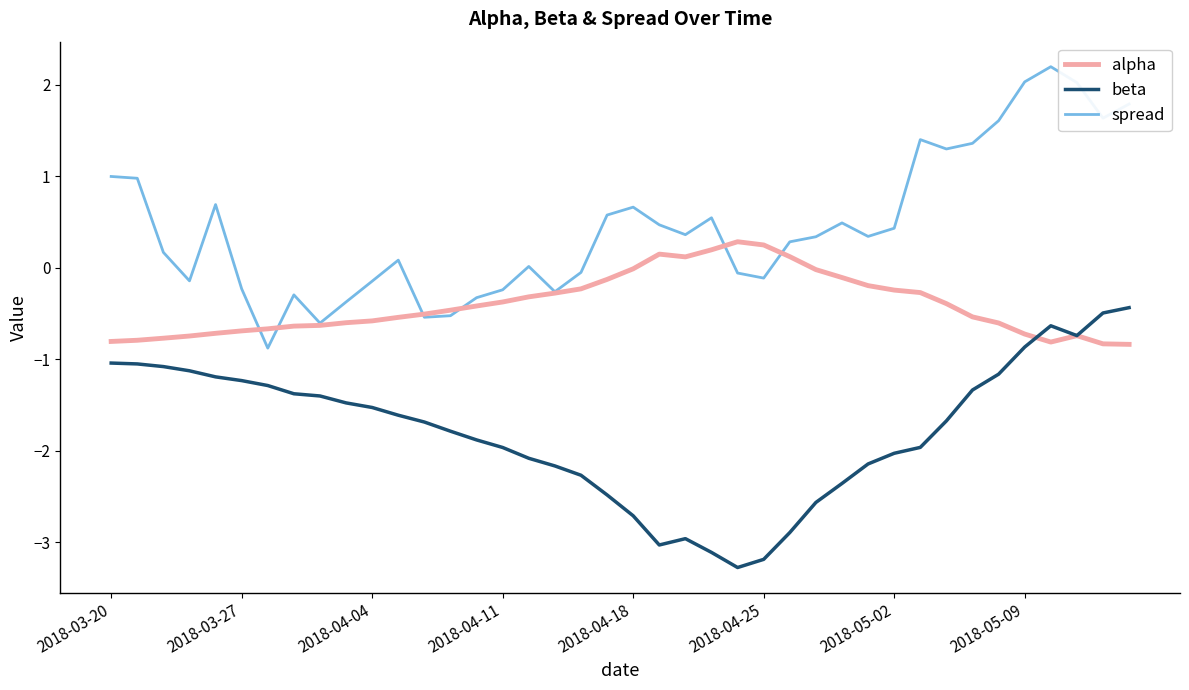

What is the minimum value shown in the chart?

-3.3